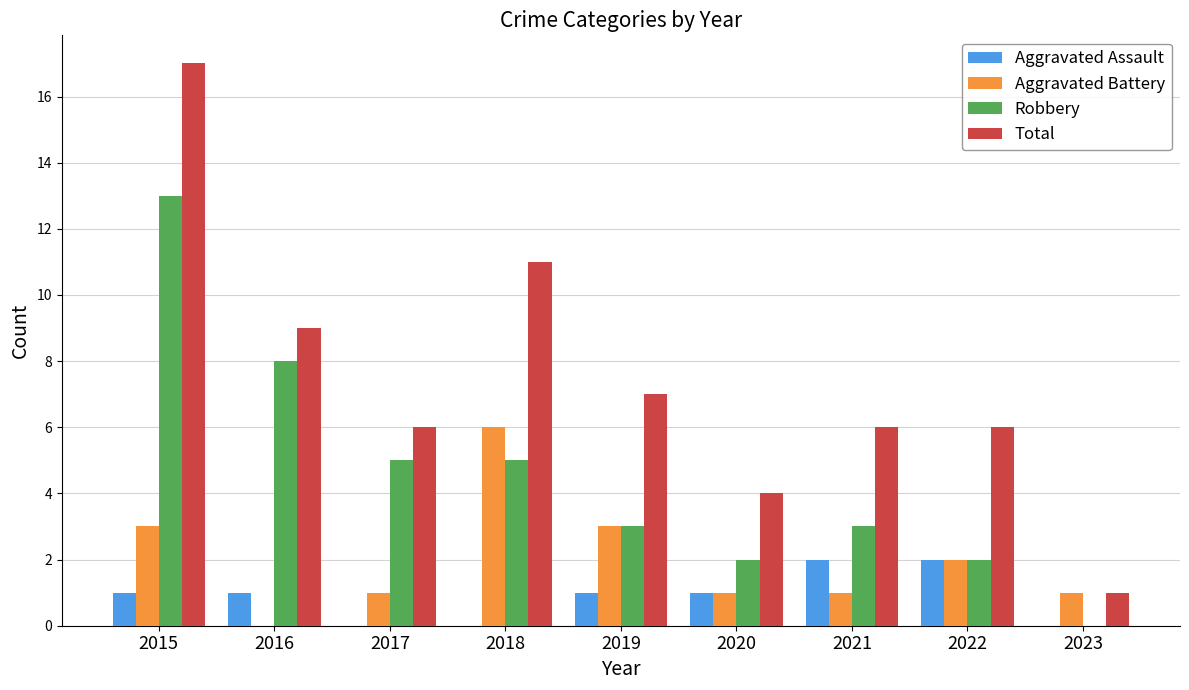

What are all the series names shown in the legend?

Aggravated Assault, Aggravated Battery, Robbery, Total